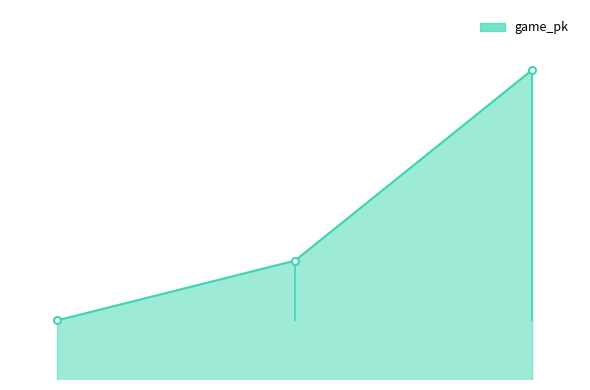

At which label does the data first exceed 778197?

3